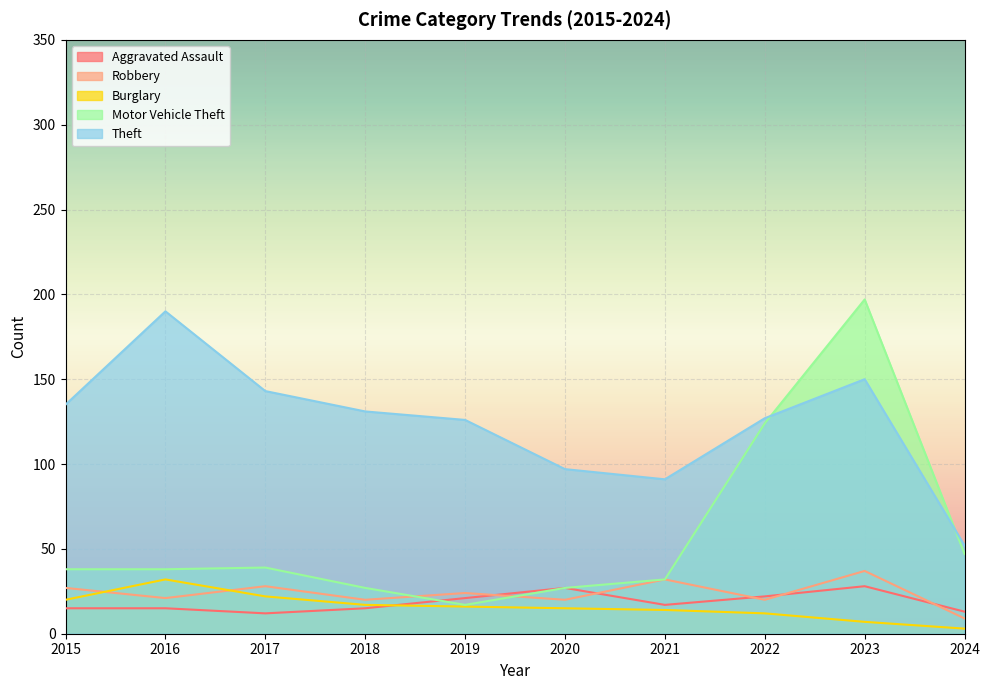

How many distinct data groups are displayed?

5